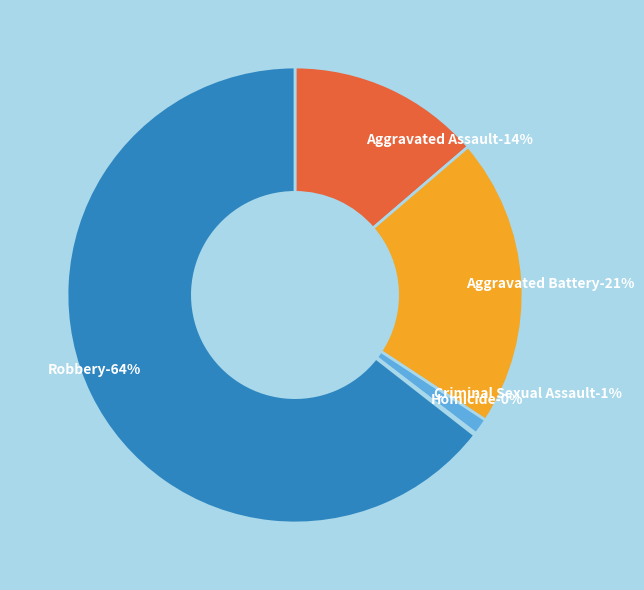

How many slices are in this pie chart?

5